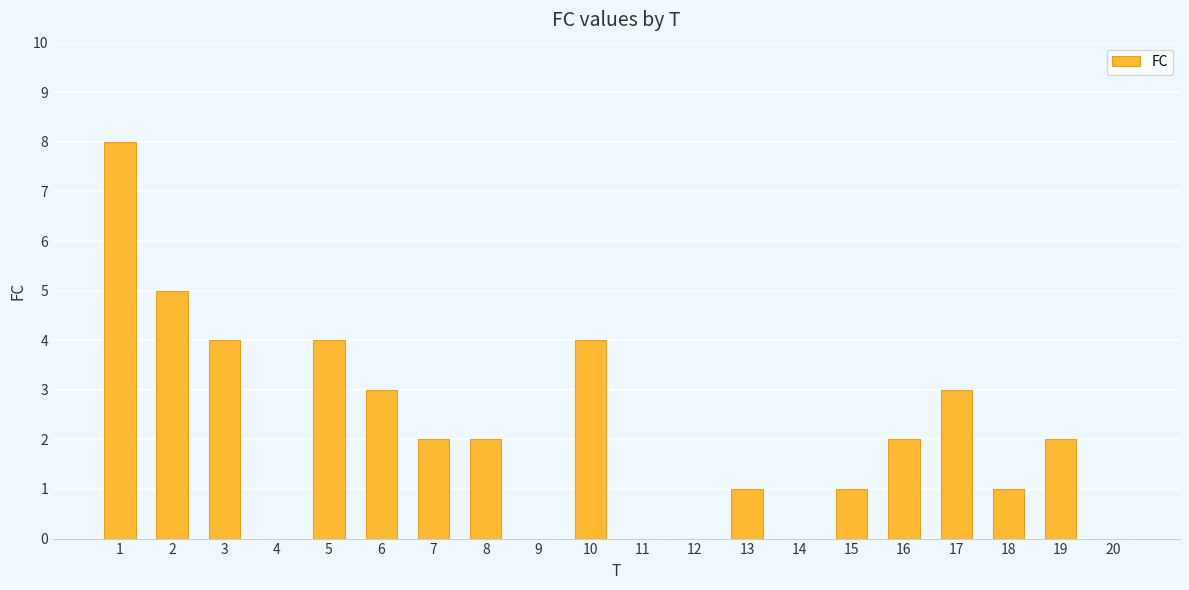

What is the change in value from 9 to 15?

+1